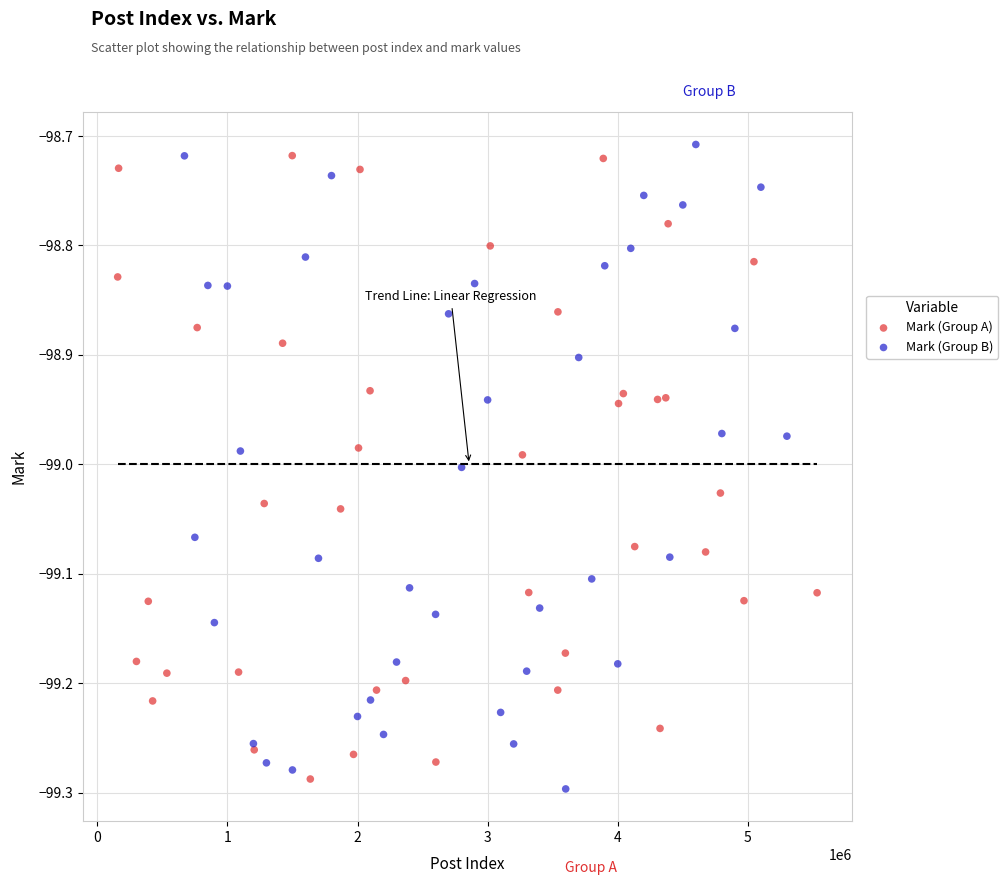

Which series reaches the maximum Y coordinate?

Mark (Group B)